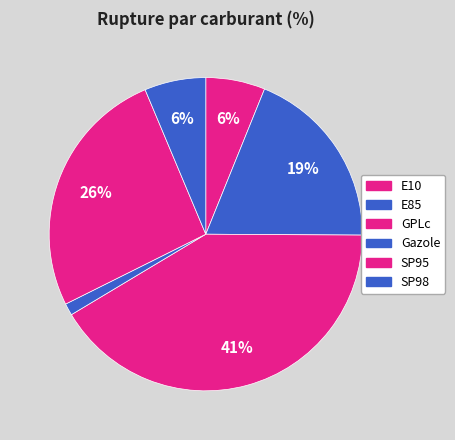

Does any single category account for the majority?

No